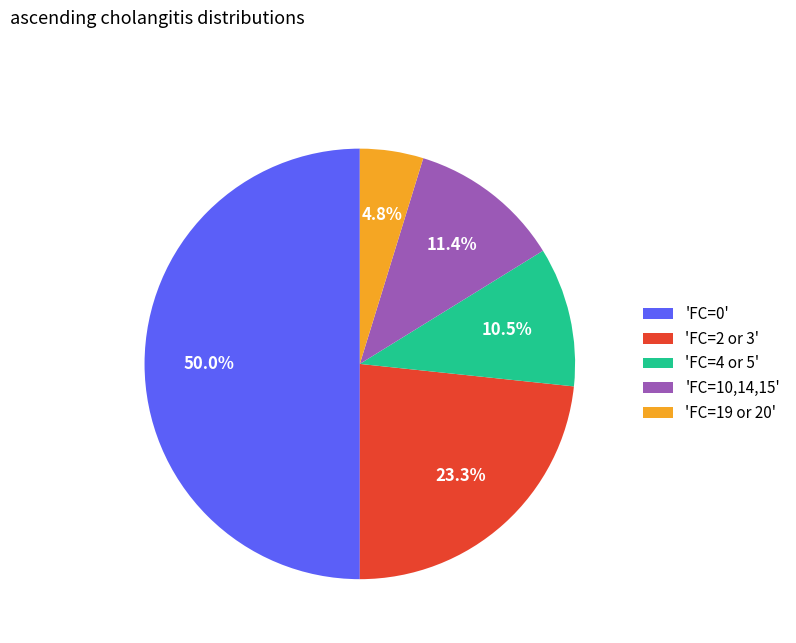

Rank the categories by value from lowest to highest.

'FC=19 or 20', 'FC=4 or 5', 'FC=10,14,15', 'FC=2 or 3', 'FC=0'